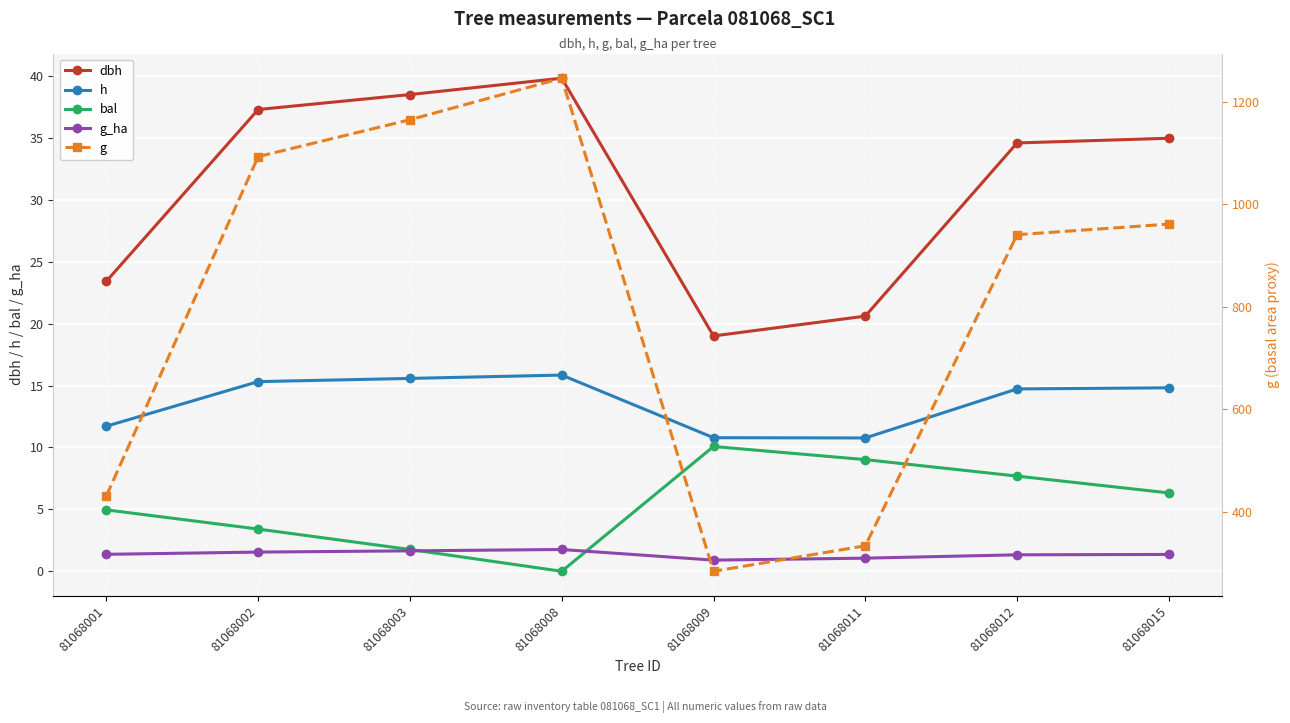

How many values in bal are above zero?

7